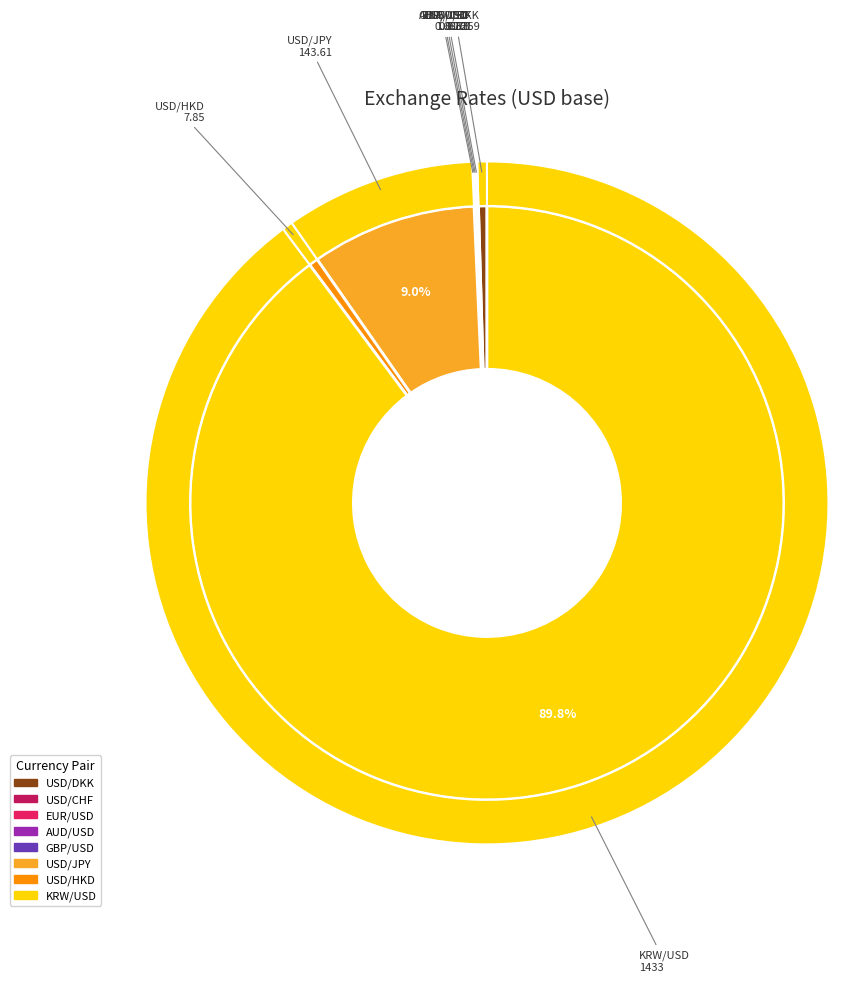

Is the sum of GBP/USD and USD/DKK greater than half?

No